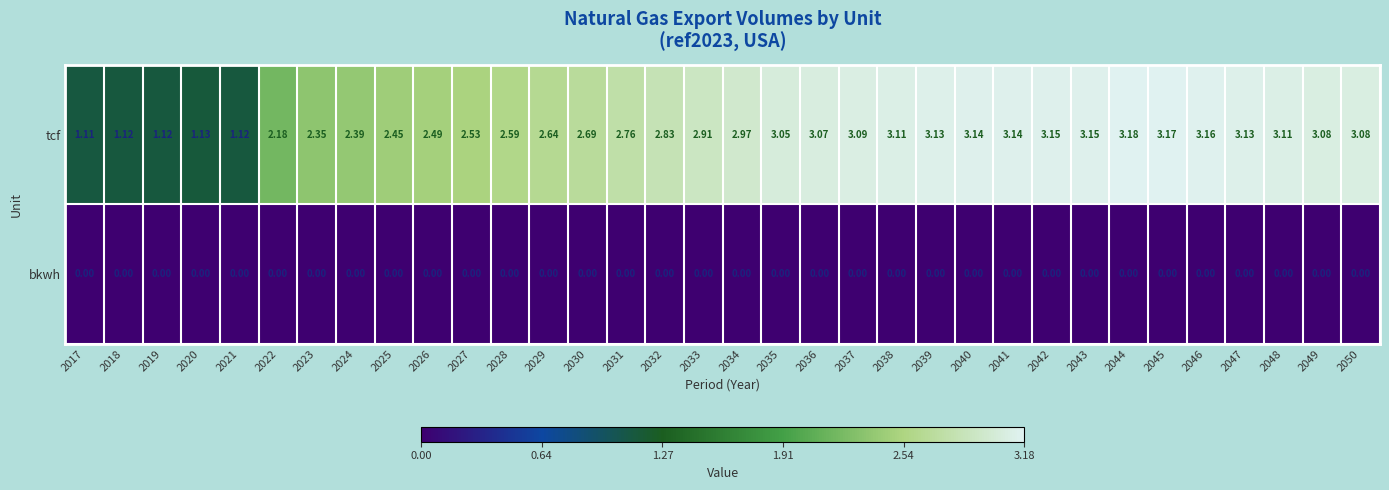

Is the value of tcf at 2037 greater than the value of bkwh at 2031?

Yes